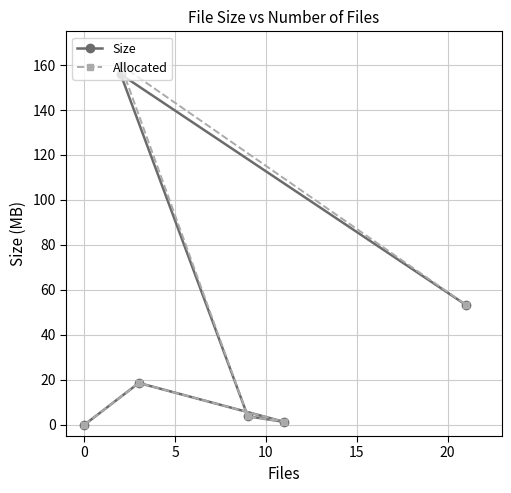

Which series has the widest spread of values?

Allocated